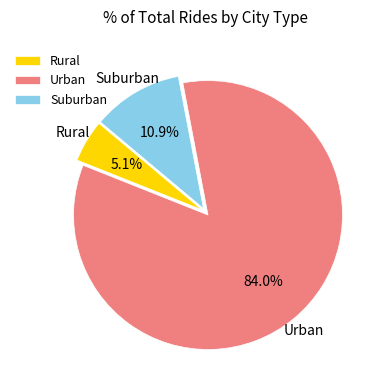

How many segments does this pie chart have?

3